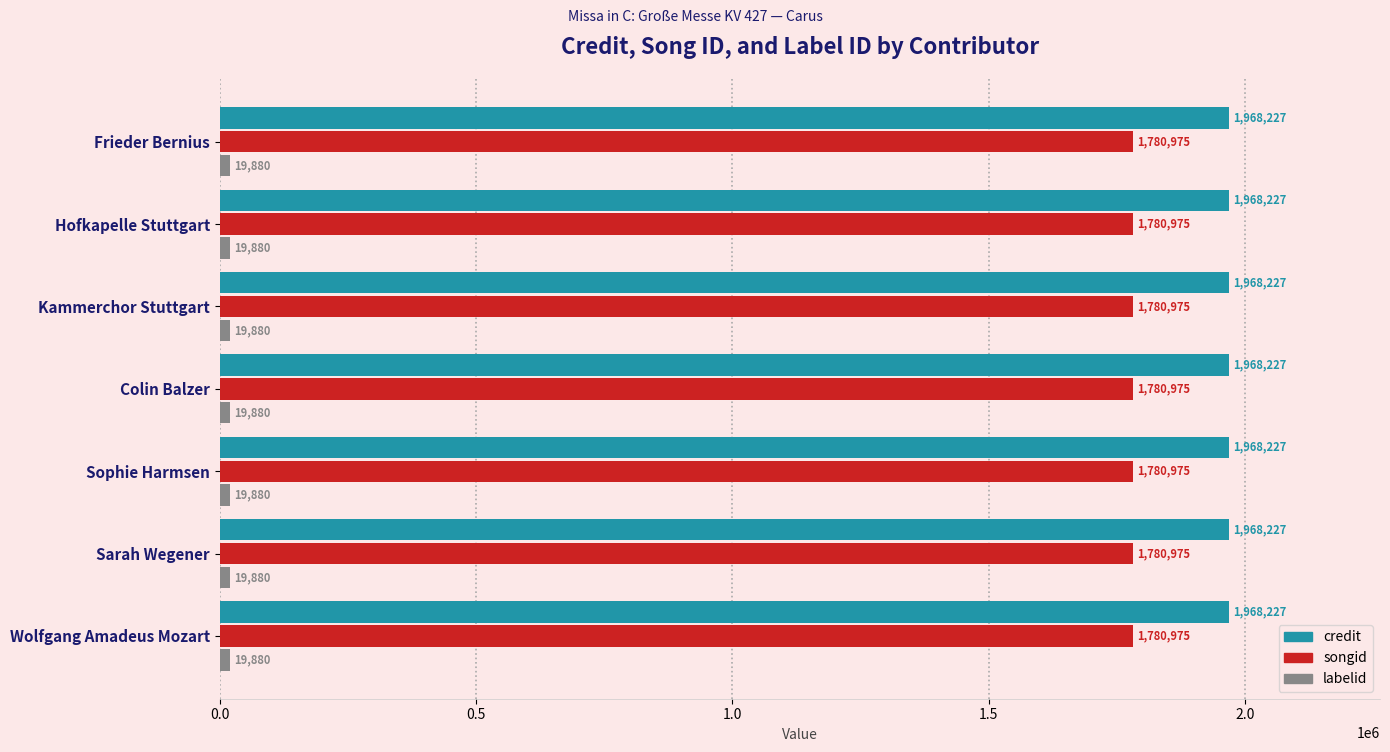

What is the highest value of the credit series?

1968227